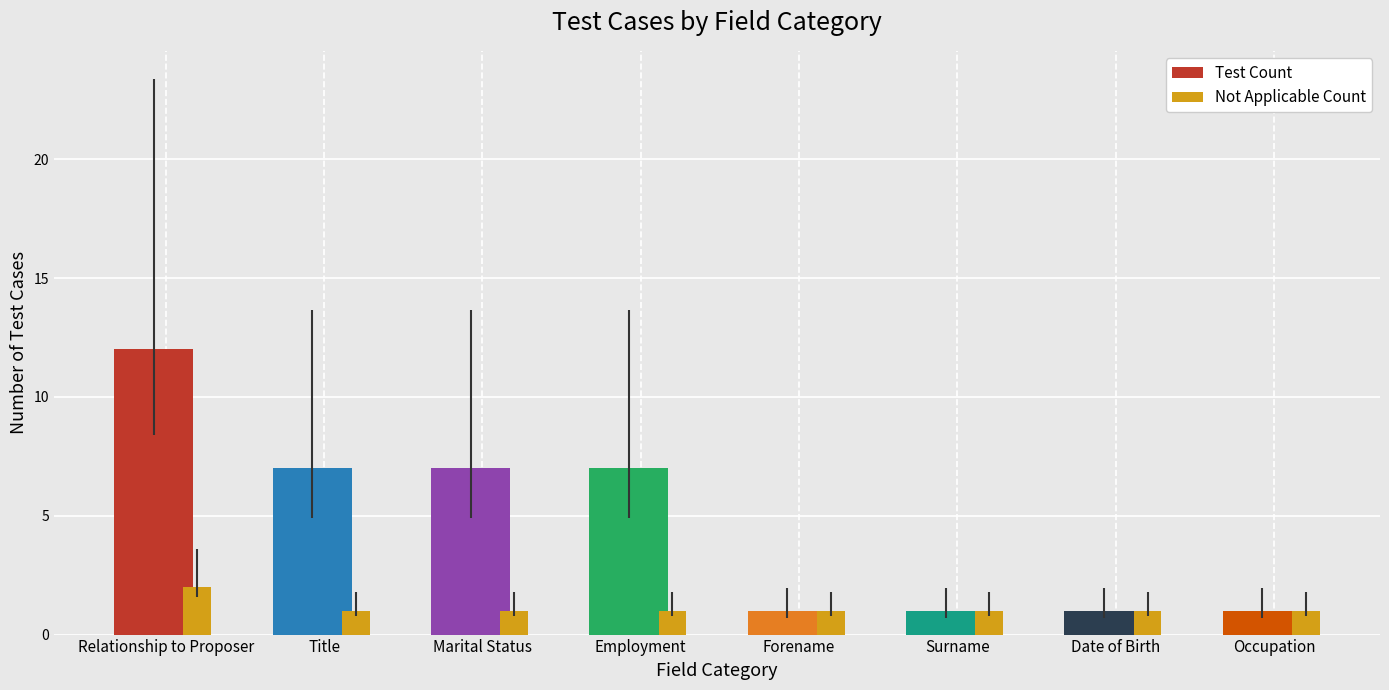

Rank the series by their average value, from lowest to highest.

Not Applicable Count, Test Count